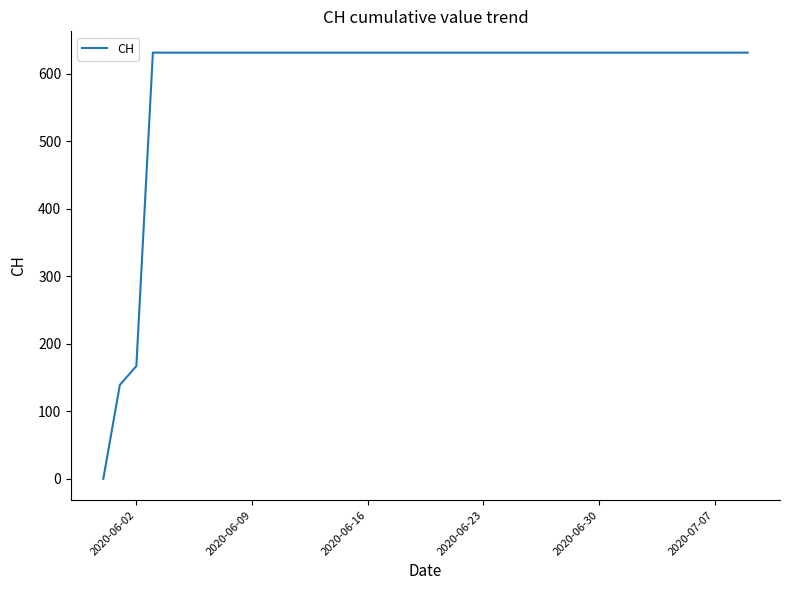

What is the value of the 37th point from the left?

631